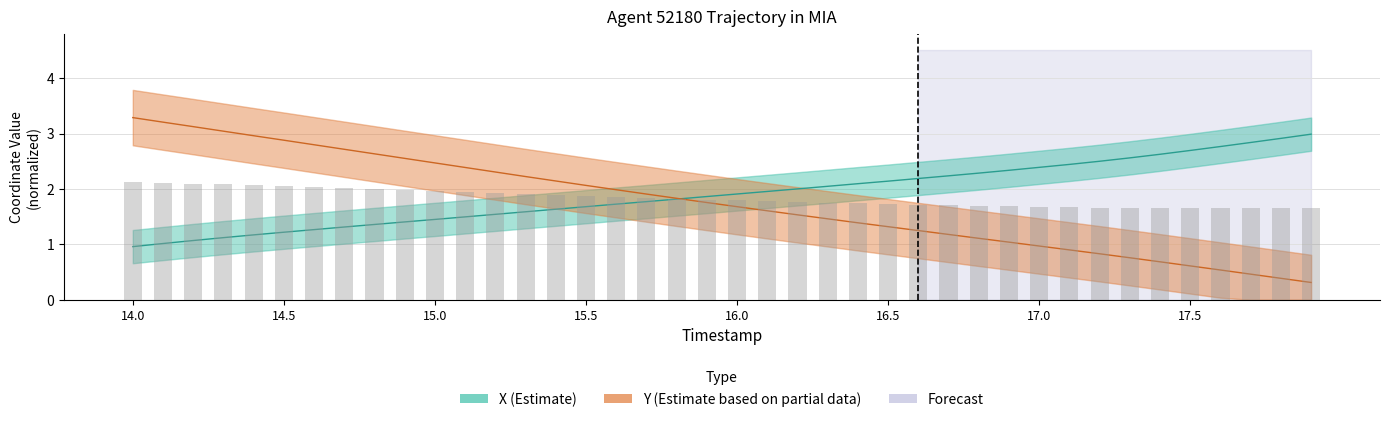

What is the highest value of the X series?

3.0